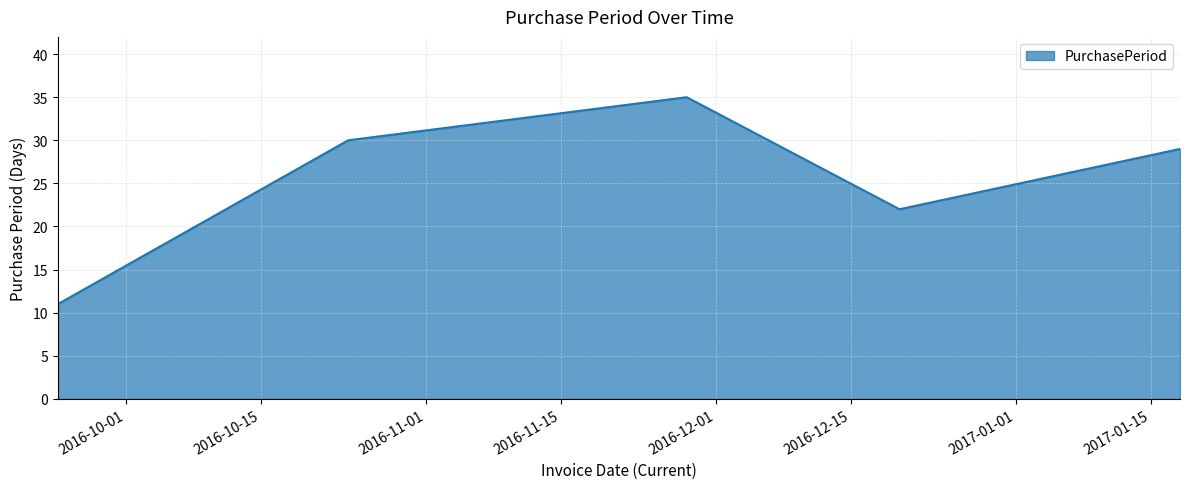

True or false: there are more than 0 points higher than both neighbors.

True